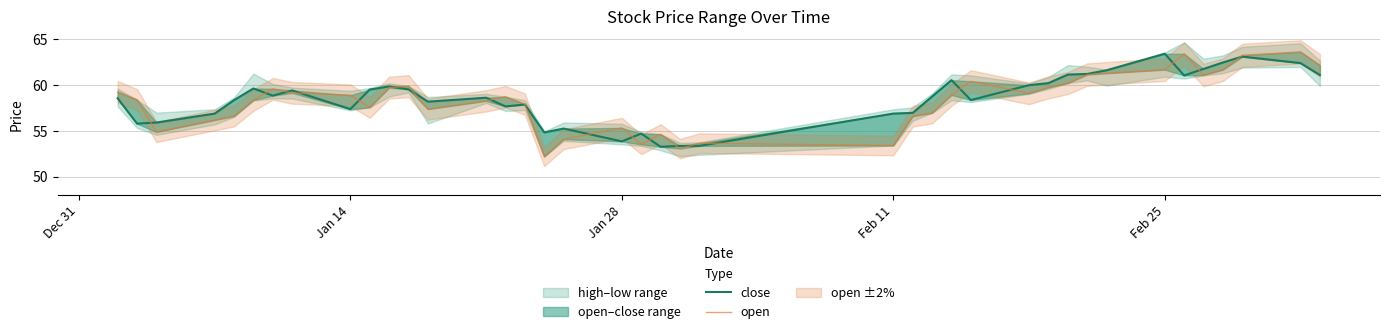

Is it true that close equals 92.6 at 39?

False